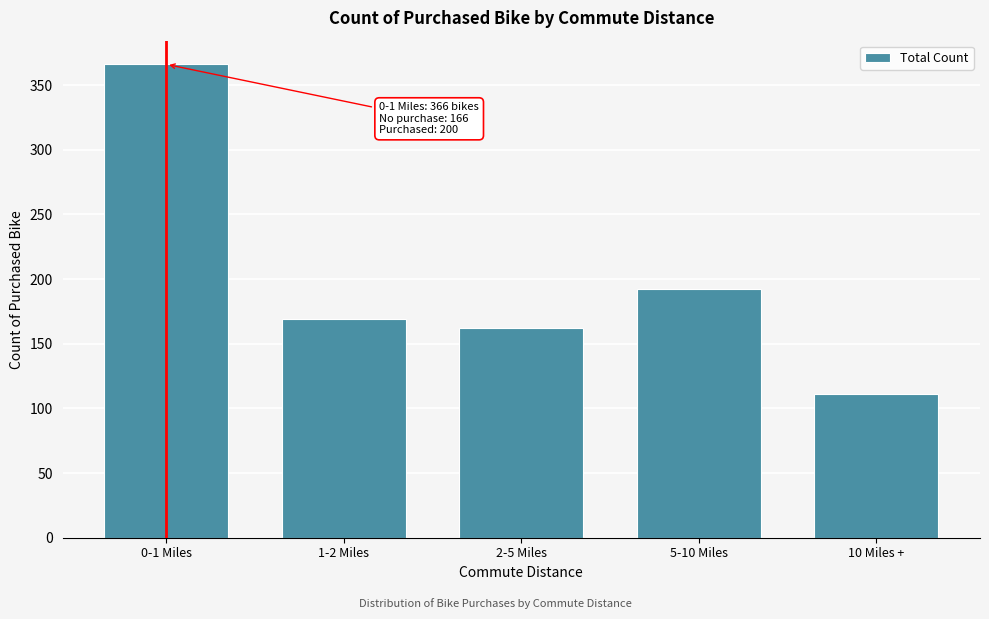

Reading left to right, what are all the values shown in this chart?

366	169	162	192	111